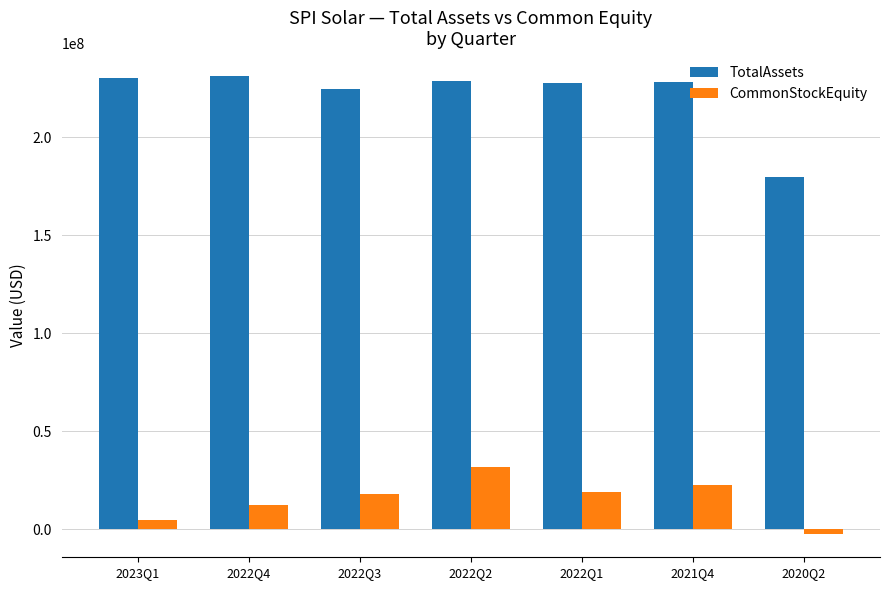

How many negative values does the CommonStockEquity series have?

1